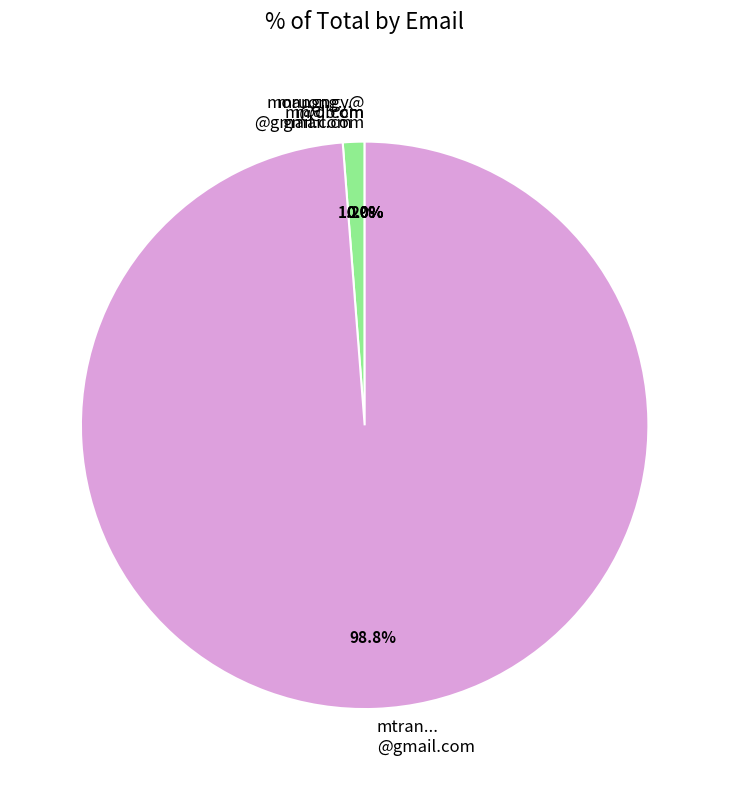

Combined, do mtran... @gmail.com and mruong... @gmail.com account for over 50%?

Yes